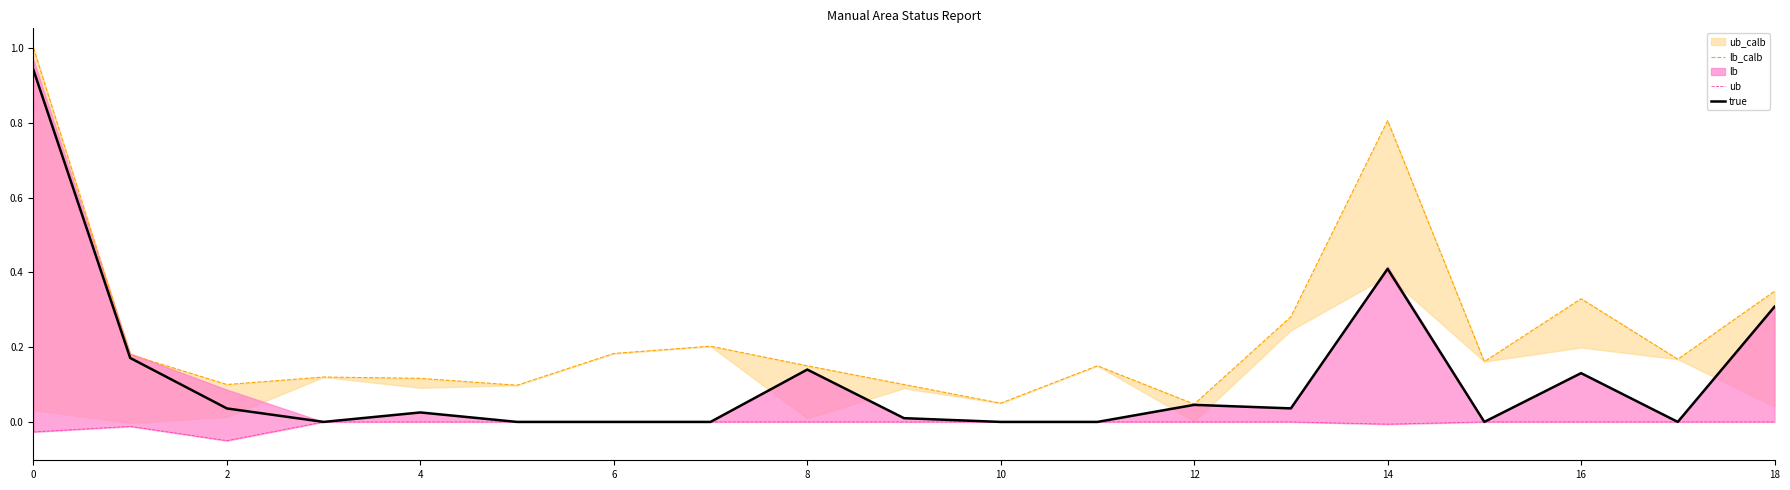

The value of true at 10 is 0.4. True or false?

False